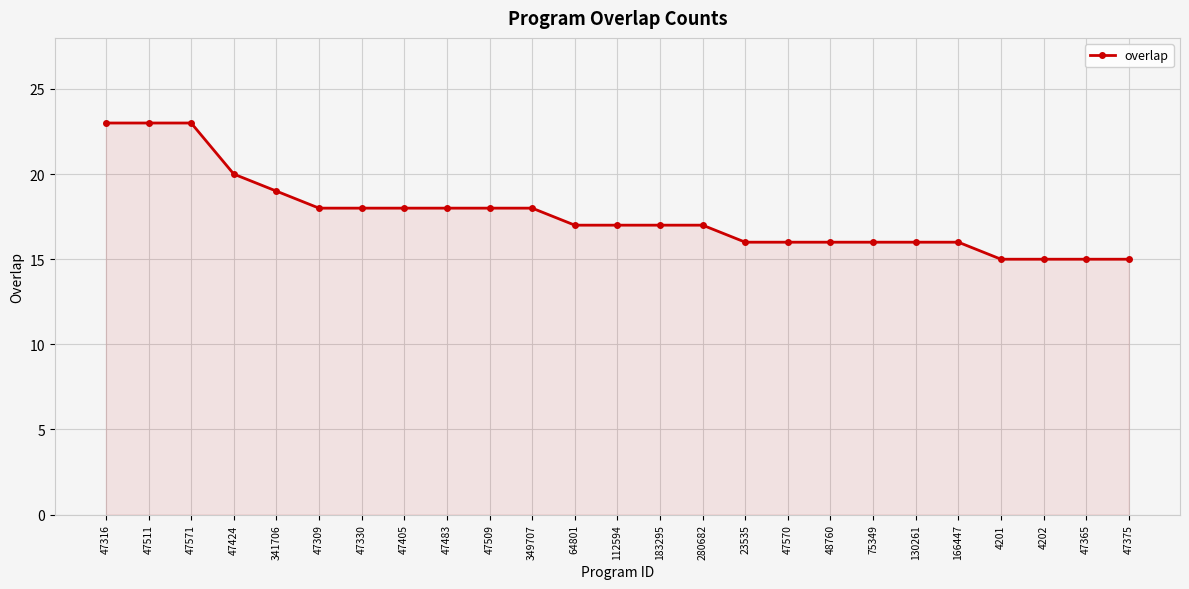

At which label does the data first exceed 17?

47316